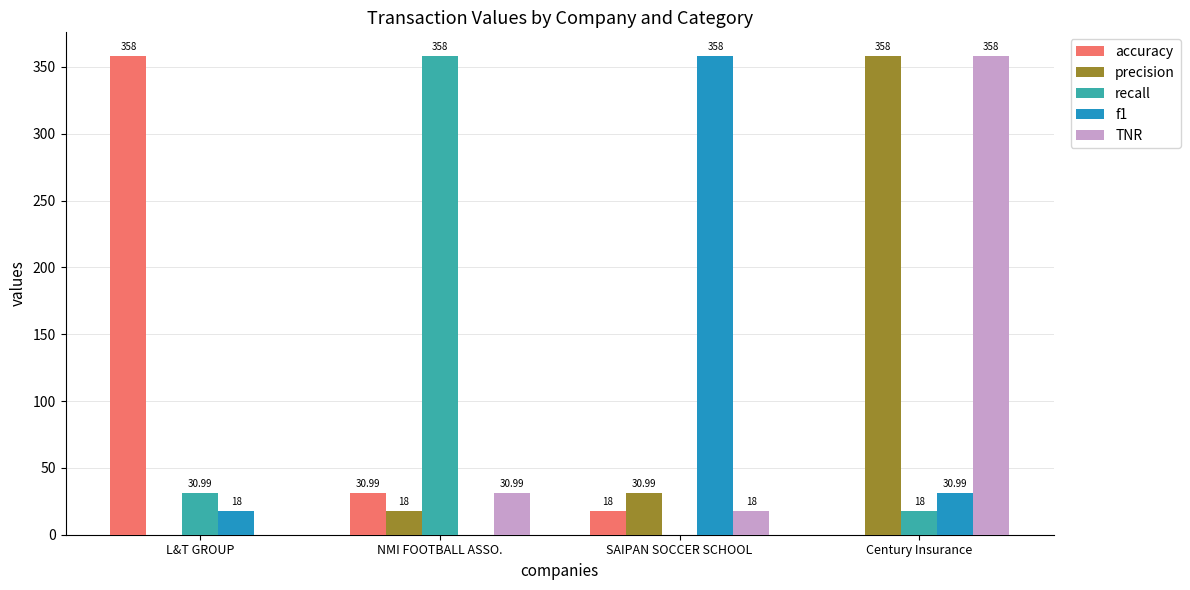

At which label is recall closest to 179?

L&T GROUP